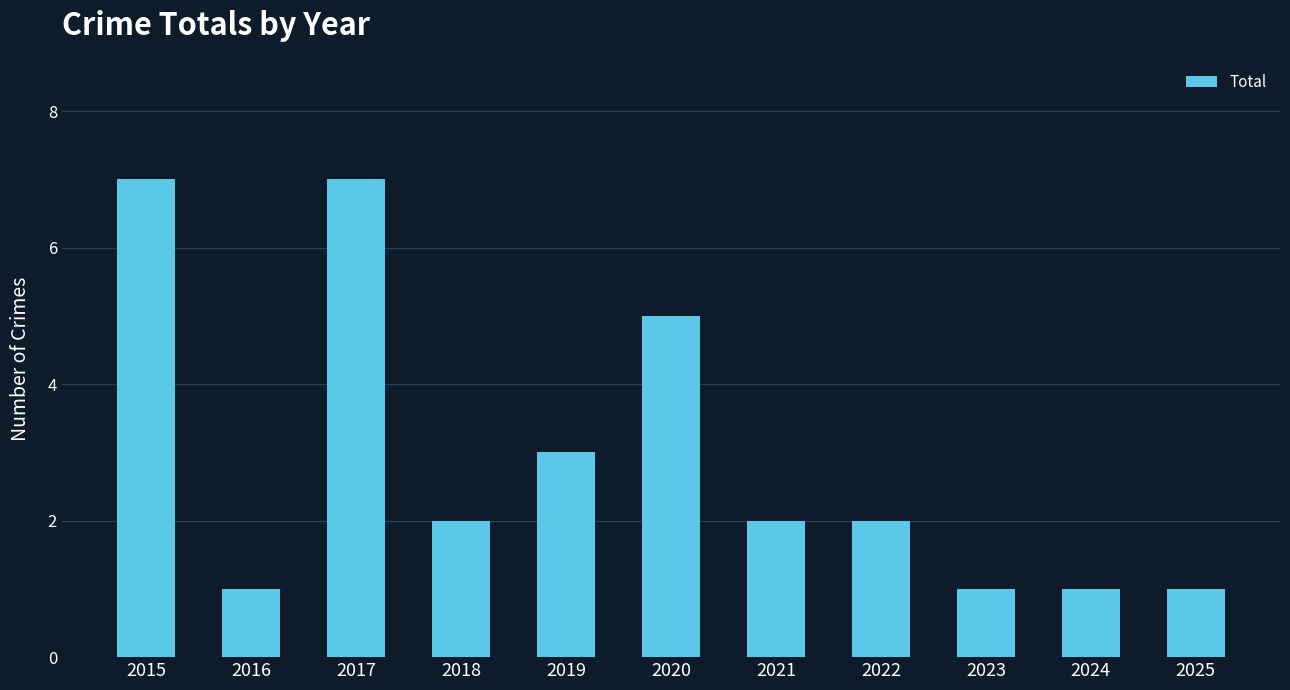

Is it true that the value at 2016 is 1?

True